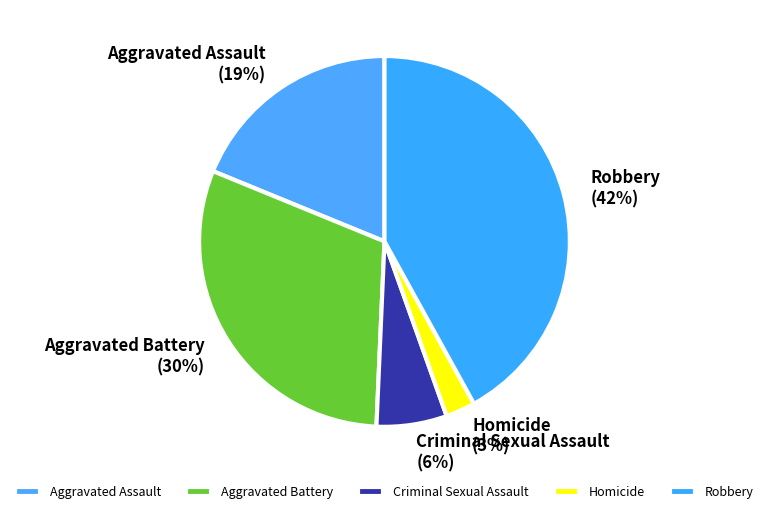

How many slices are in this pie chart?

5